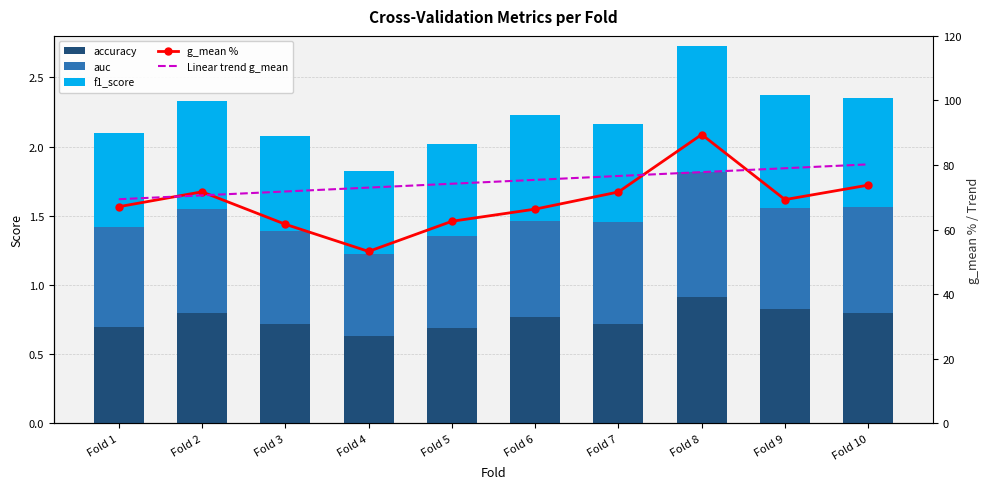

What is the approximate value of auc at Fold 4?

0.6